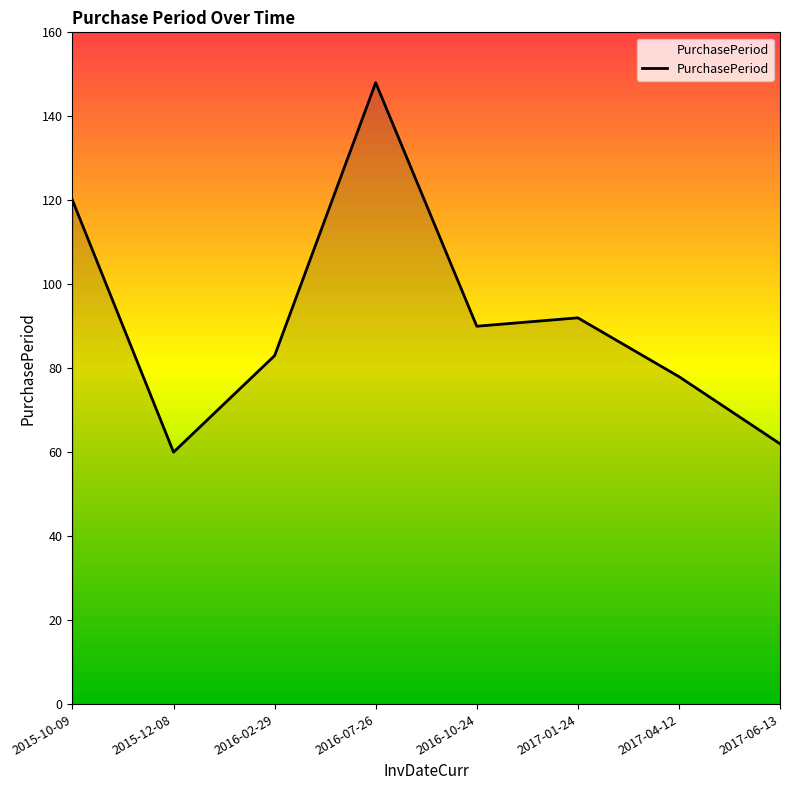

What is the difference between the values at 2015-10-09 and 2017-06-13?

58